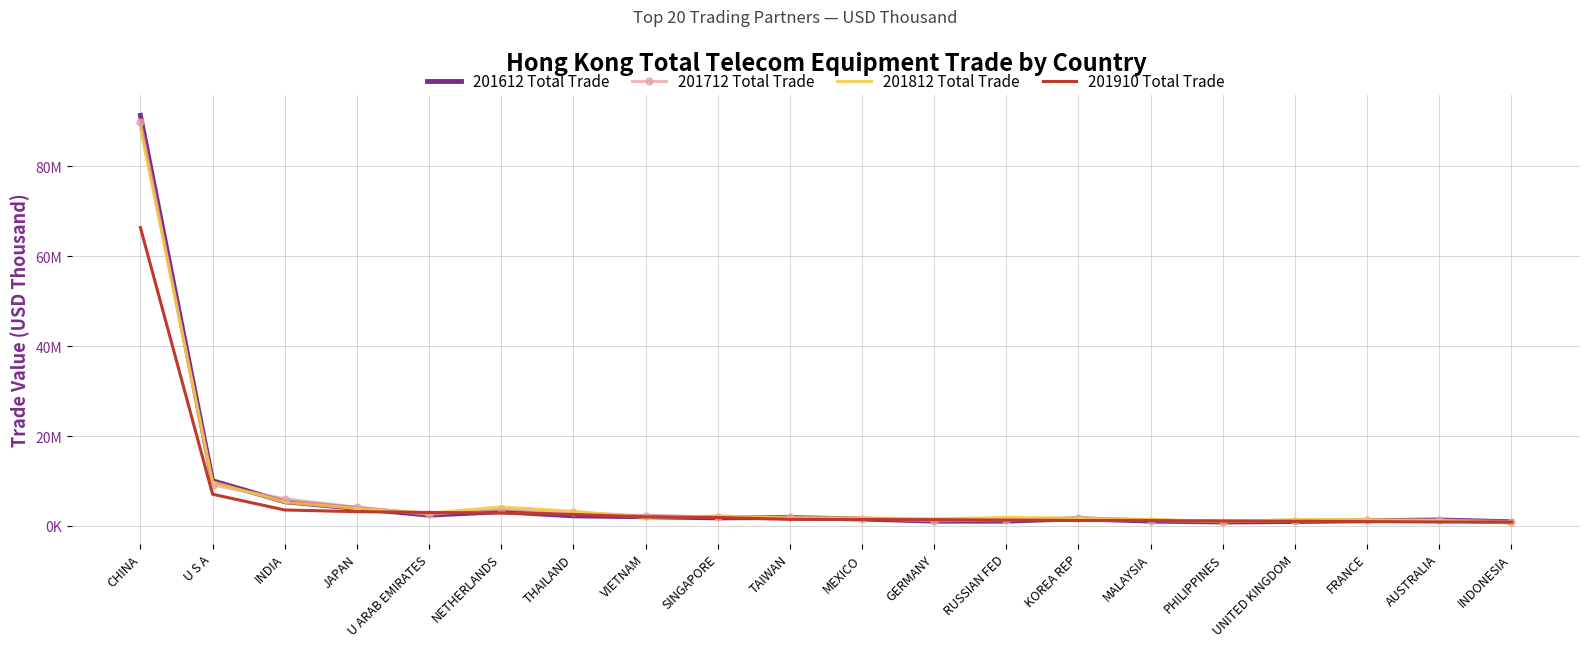

What is the maximum value for 201612 Total Trade?

91364469.6